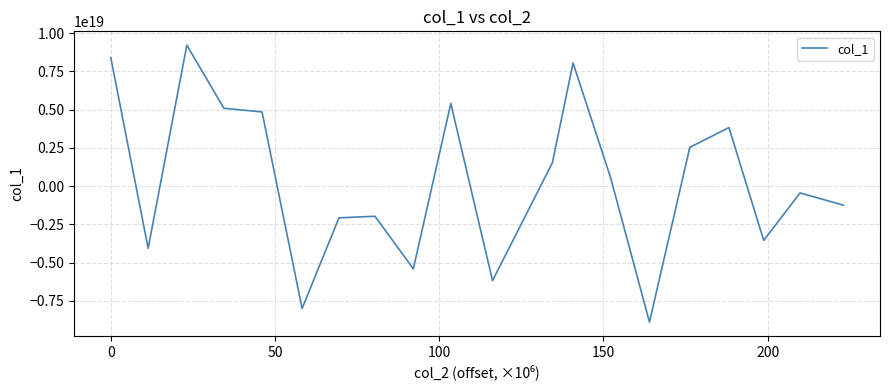

How many values are below 544195618542619008?

10